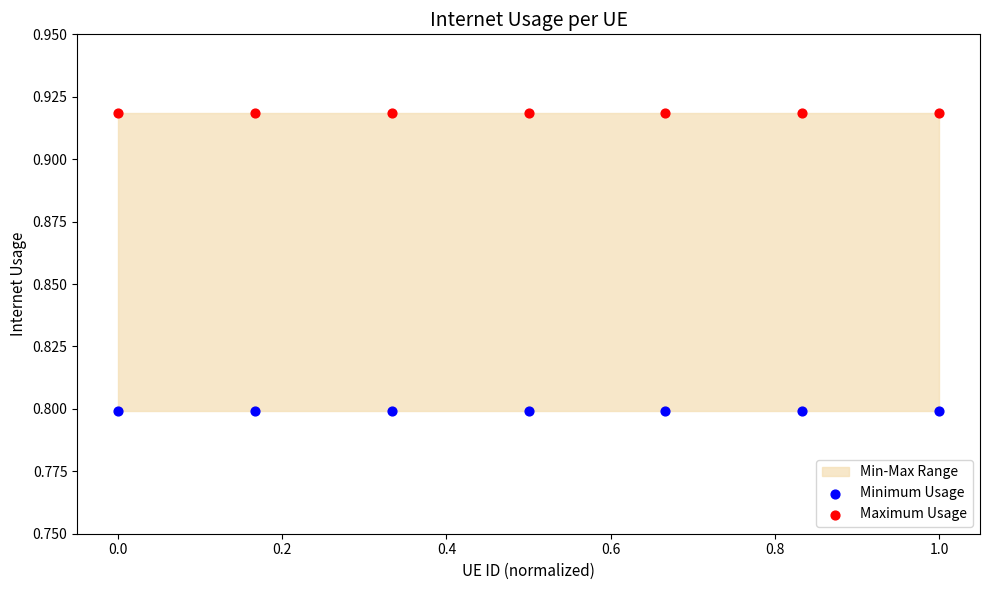

Which series reaches the maximum Y coordinate?

Maximum Usage